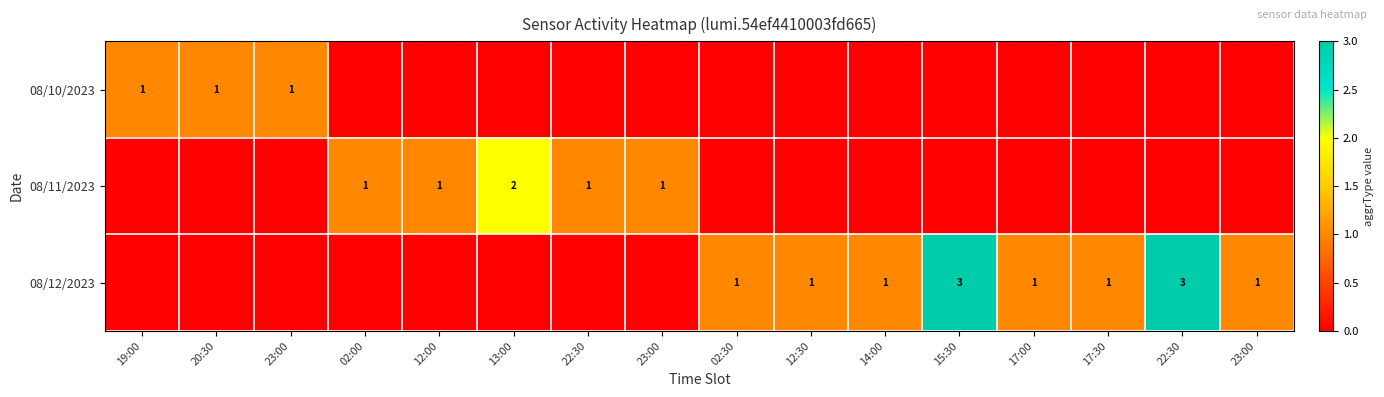

Rank the categories by 08/11/2023 value from lowest to highest.

19:00, 20:30, 23:00, 02:30, 12:30, 14:00, 15:30, 17:00, 17:30, 22:30, 23:00, 02:00, 12:00, 22:30, 23:00, 13:00